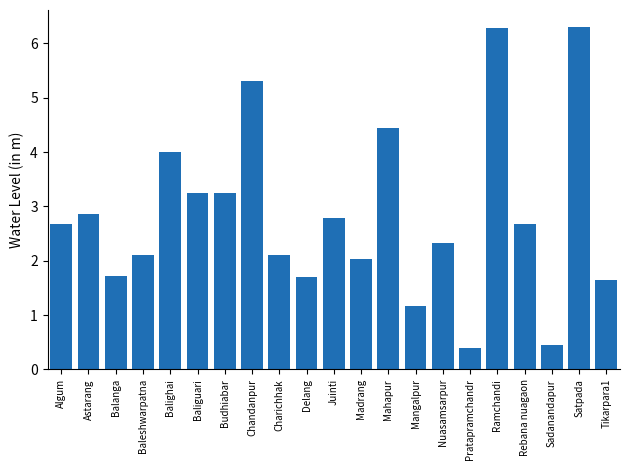

What is the average value?

2.8